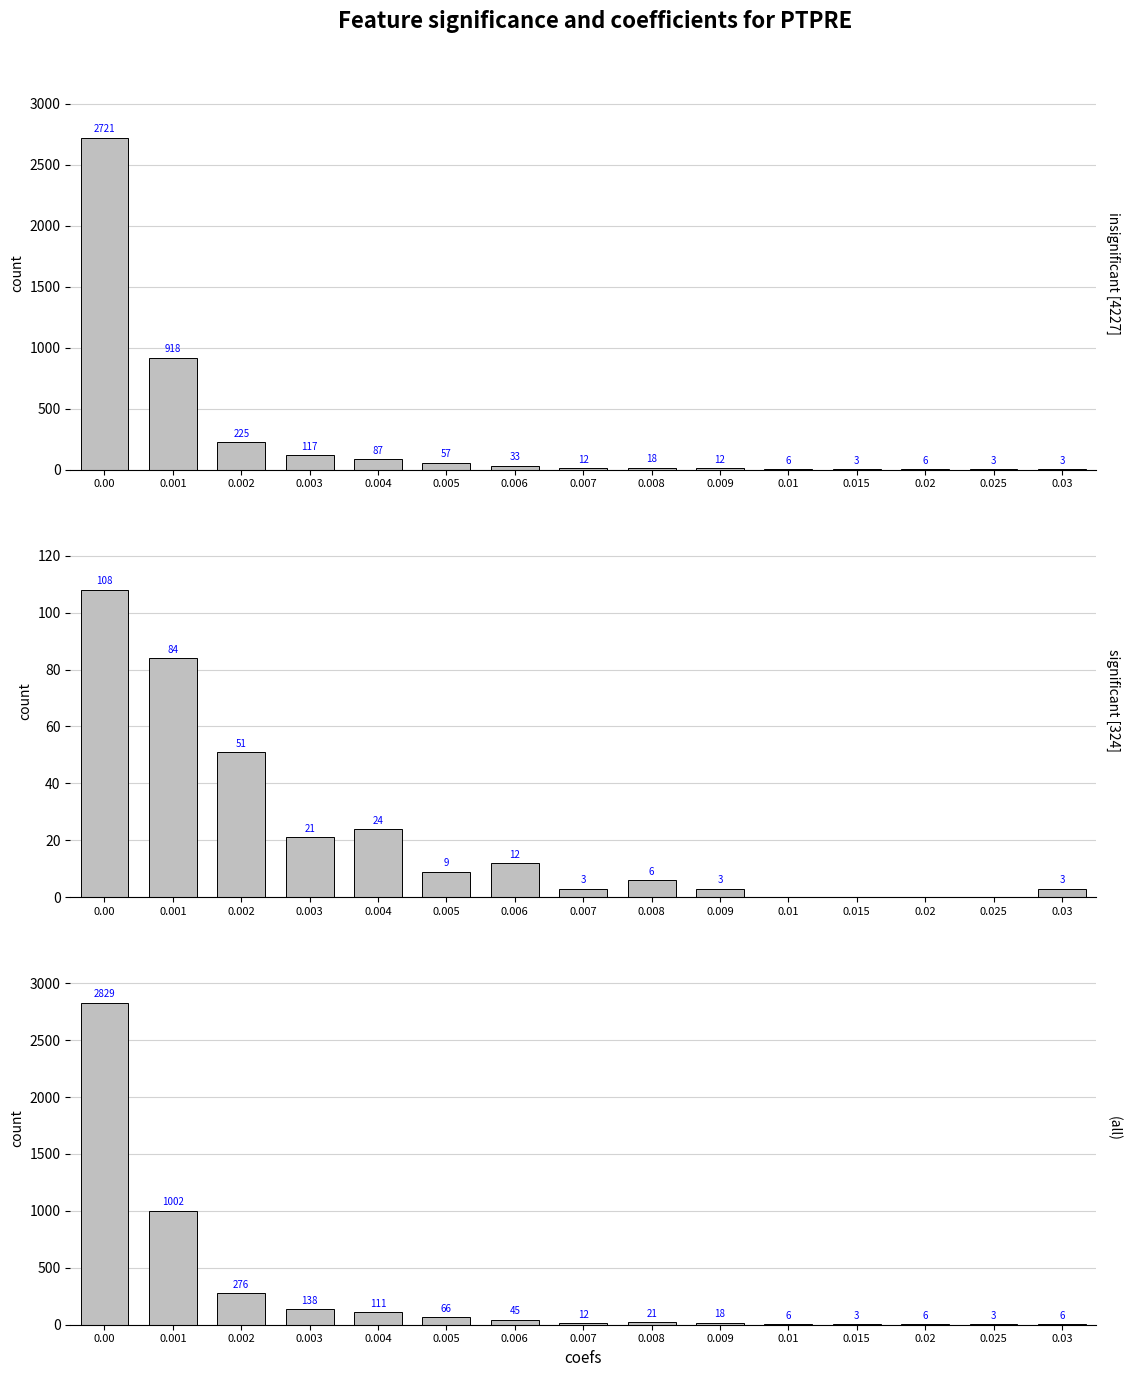

The value of significant [324] at 0.008 is 2. True or false?

False